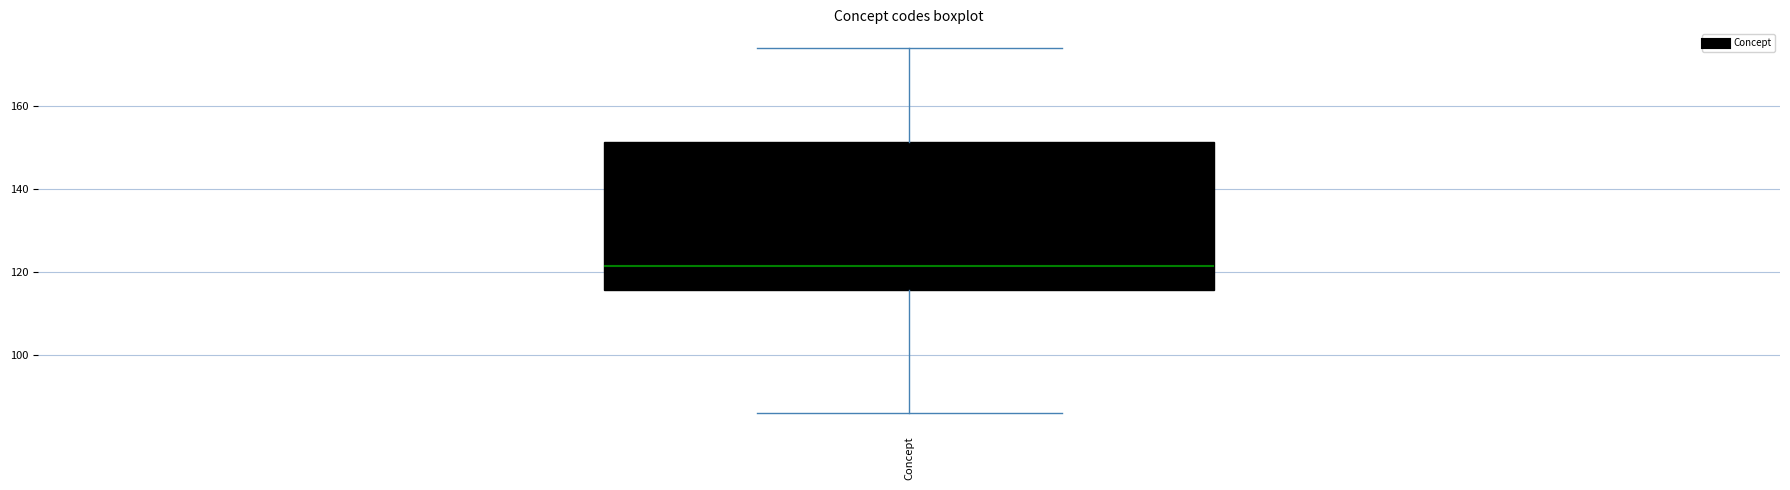

Transcribe this box plot: give where the median line is, the range the box spans, and where the two whiskers end, as read against the y-axis. The values are not printed on the chart, so give them approximately, as read against the axis.

median 122, box 116 to 152, whiskers 86 to 174